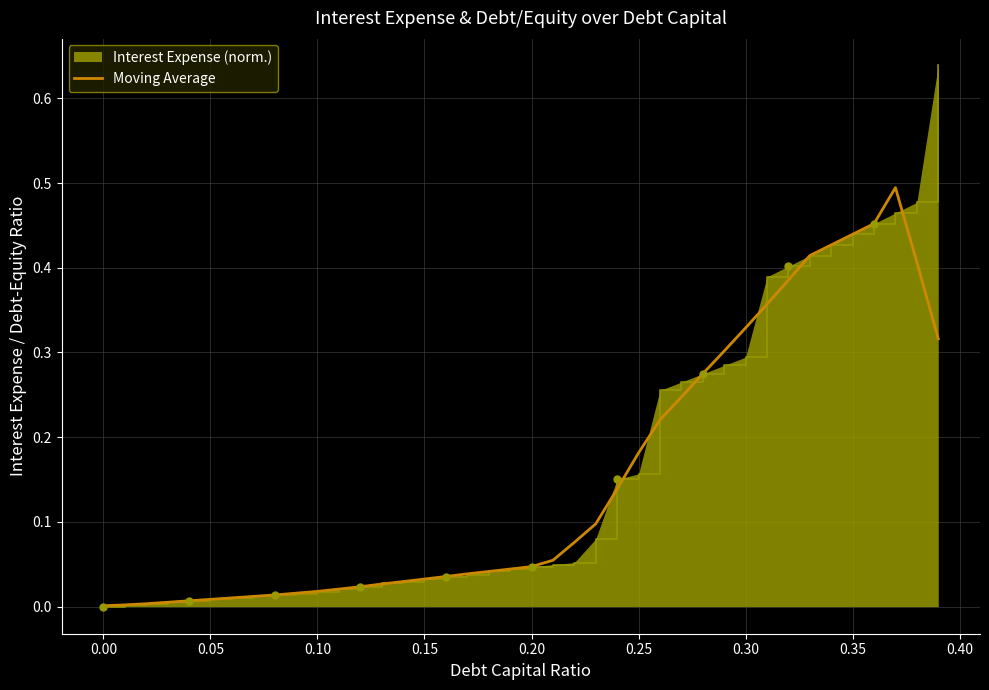

Which series has the widest spread of values?

Interest Expense (norm.)